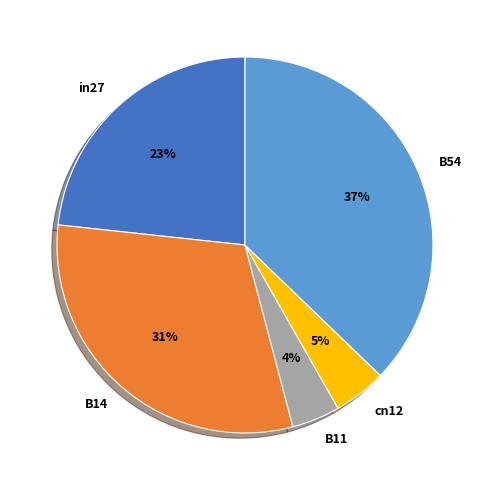

Between in27 and B11, which is larger?

in27